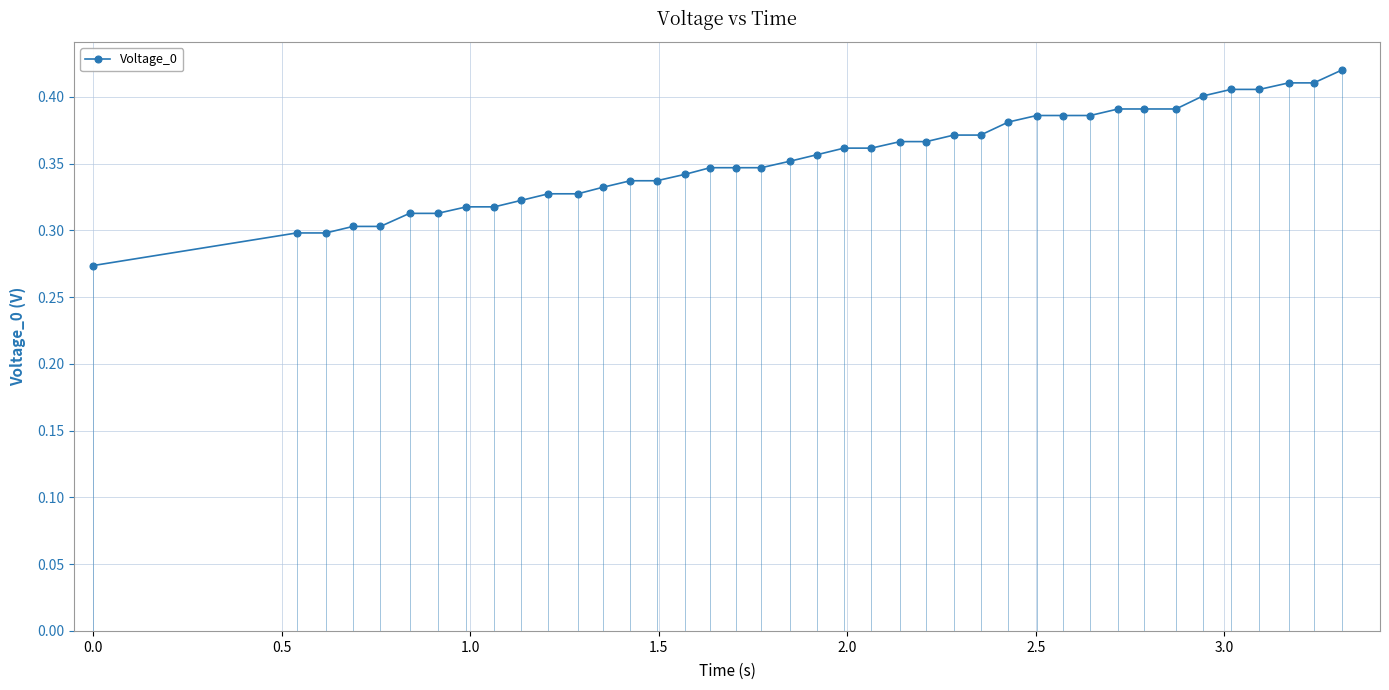

What is the difference between the maximum and second lowest values?

0.1